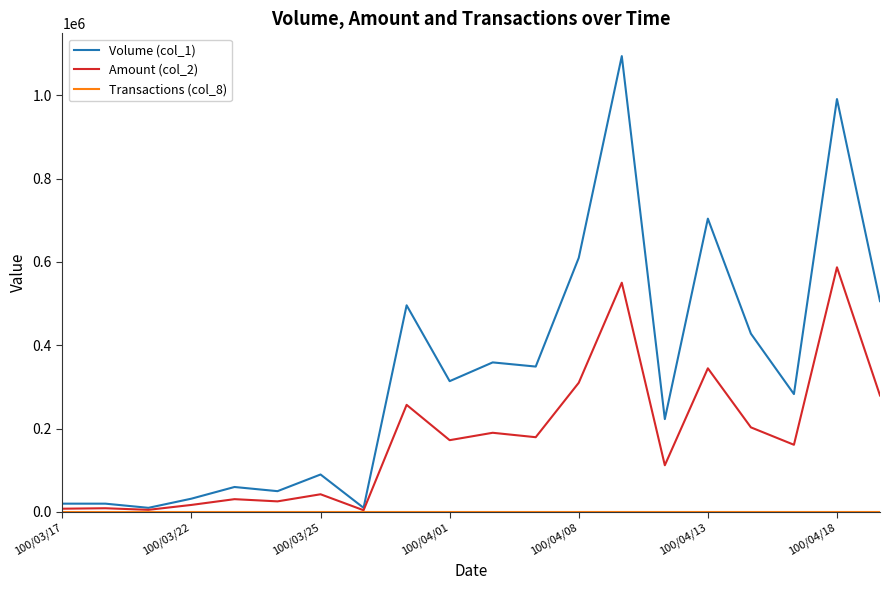

How many interior local valleys does the Volume (col_1) series have?

7